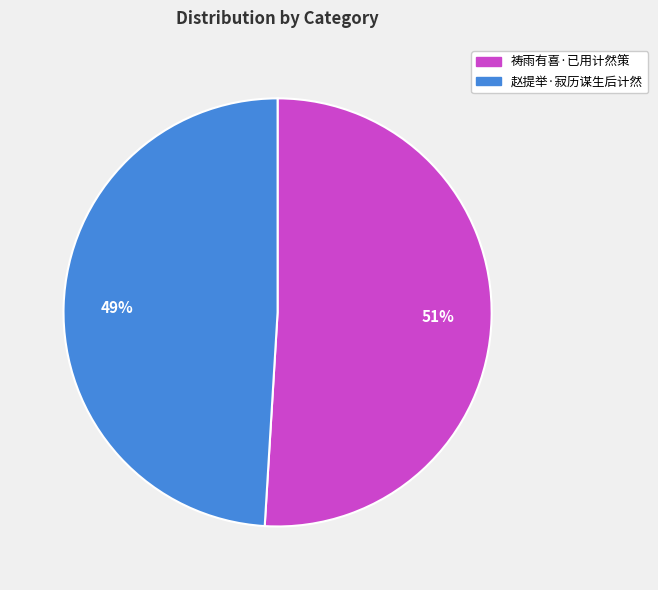

Rank the categories by value from highest to lowest.

祷雨有喜·已用计然策, 赵提举·寂历谋生后计然